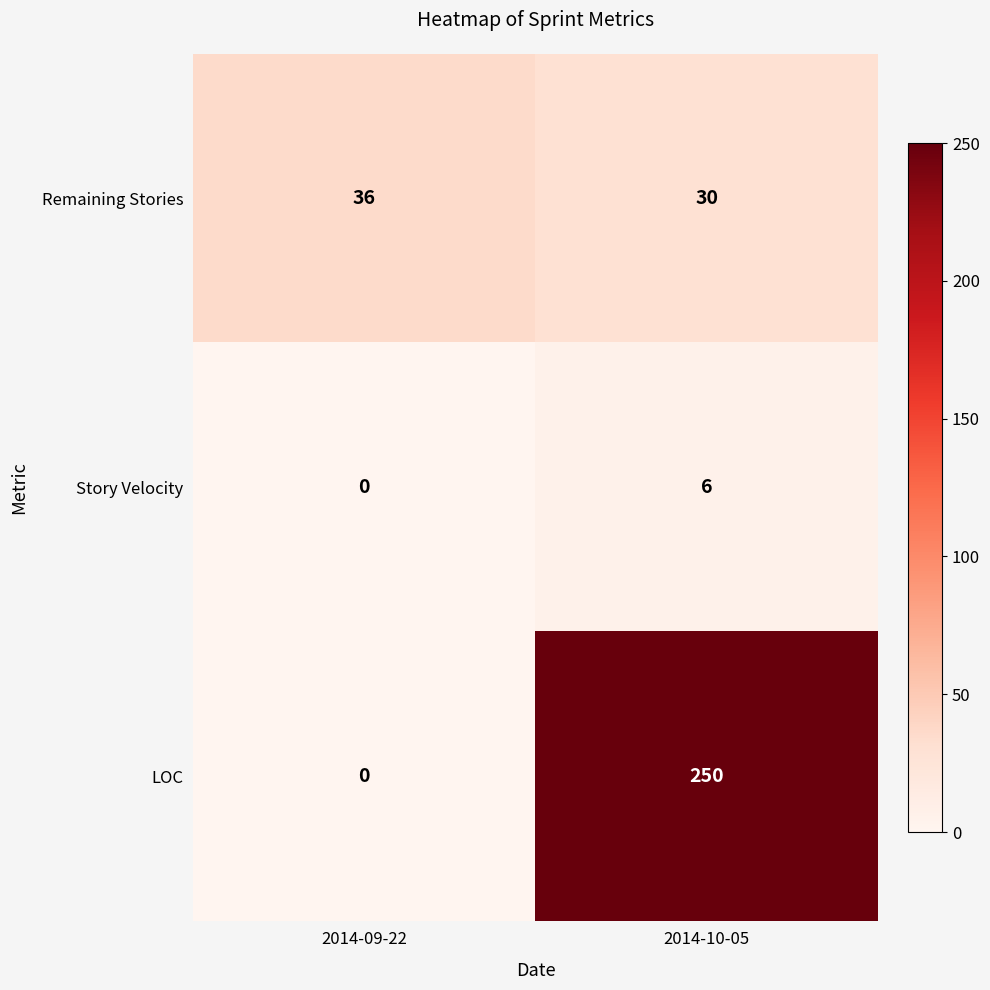

List the series in order of their peak value, highest first.

LOC, Remaining Stories, Story Velocity